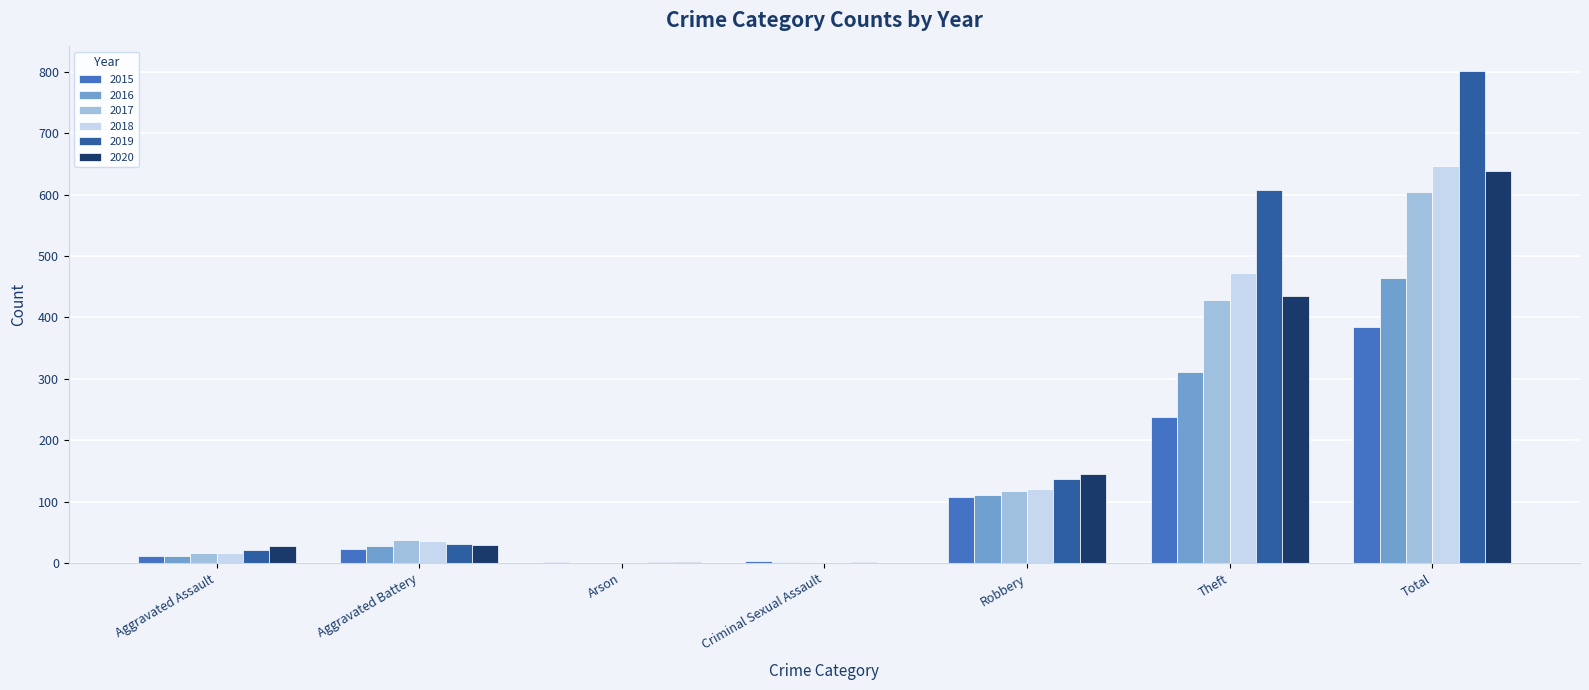

Which category has the highest value in the 2018 series?

Total